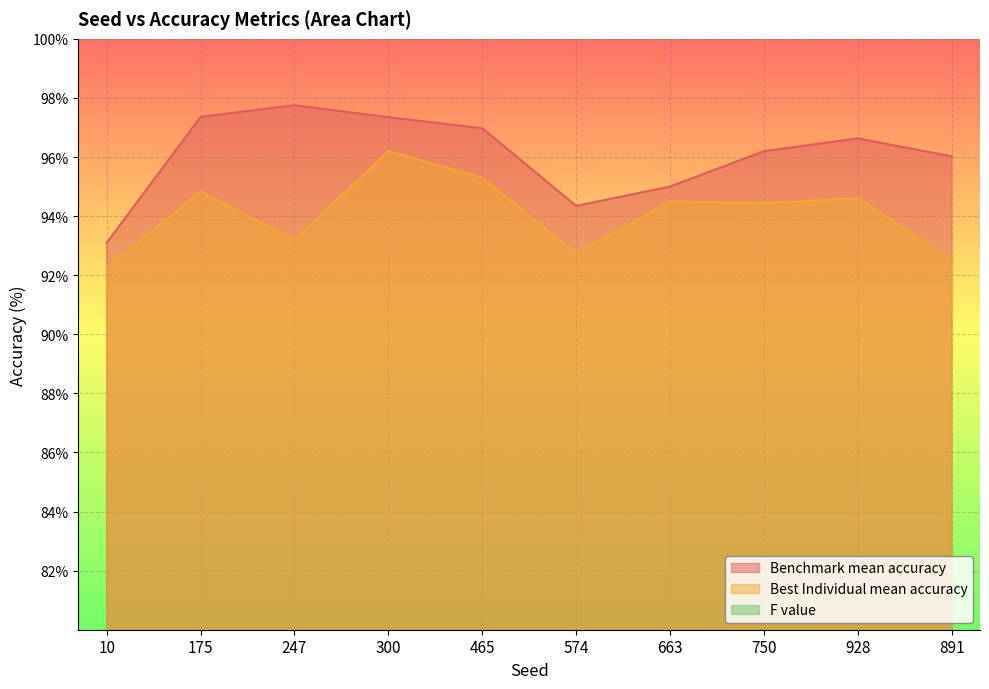

Which series has the largest range (max minus min)?

Benchmark mean accuracy